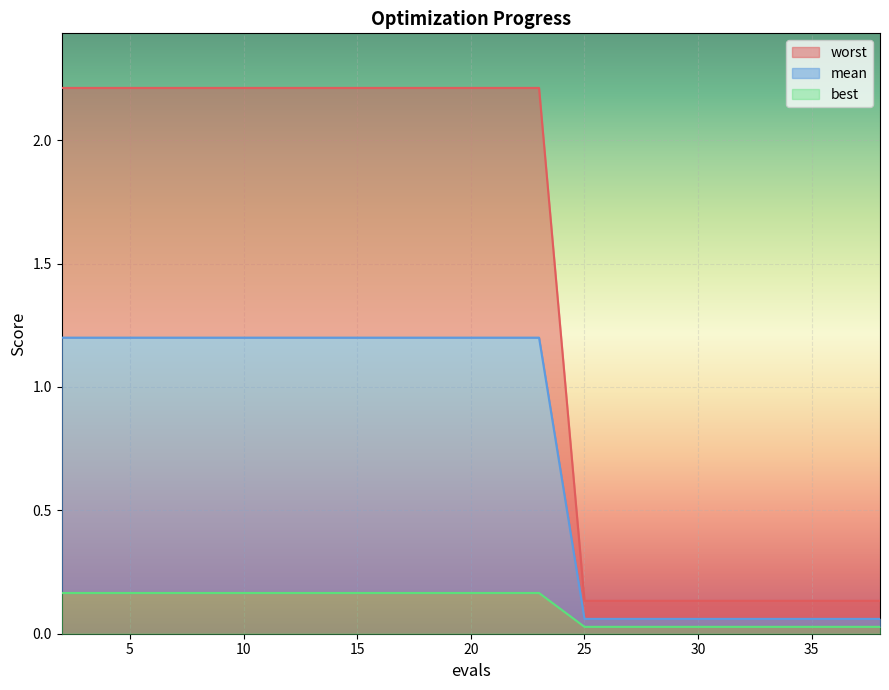

What are all the series names shown in the legend?

worst, mean, best